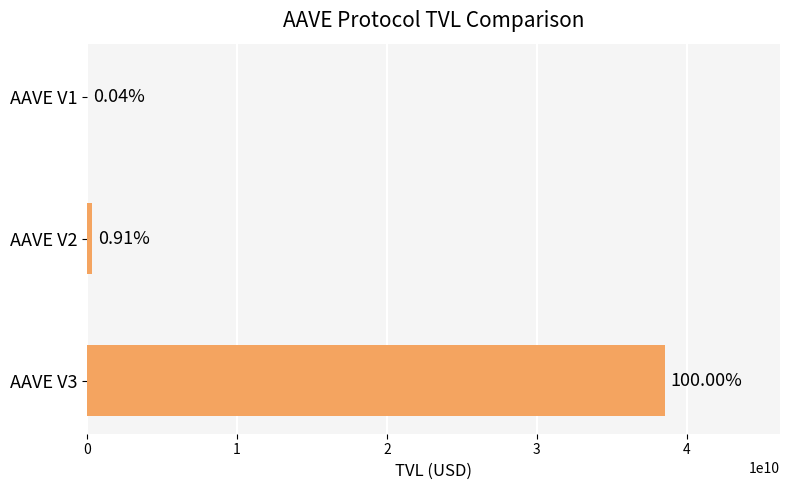

What is the minimum value shown in the chart?

15700529.3